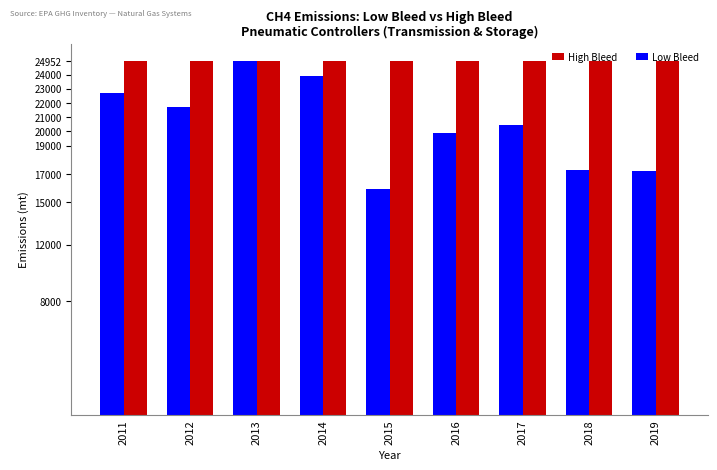

What is the lowest value of the Low Bleed series?

15902